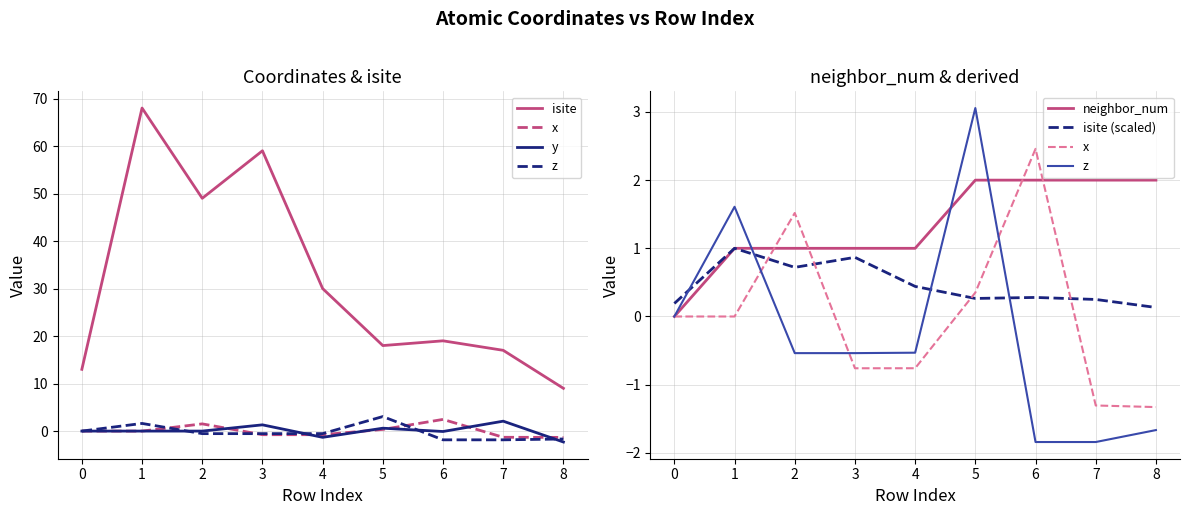

Count the number of categories in the chart.

9